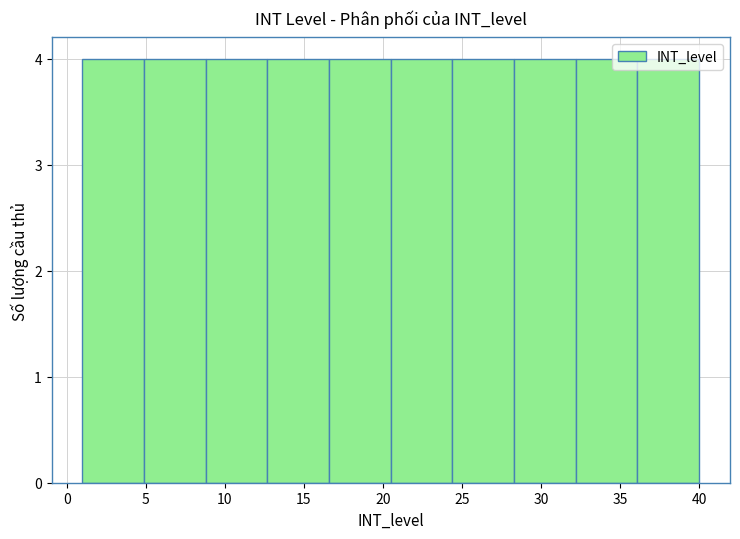

Reading left to right, list every bar in this chart as the range it spans on the x-axis followed by its height. Neither the bar edges nor the heights are printed on the chart, so give them approximately, as read against the axes.

1.0 to 4.9: 4
4.9 to 8.8: 4
8.8 to 12.7: 4
12.7 to 16.6: 4
16.6 to 20.5: 4
20.5 to 24.4: 4
24.4 to 28.3: 4
28.3 to 32.2: 4
32.2 to 36.1: 4
36.1 to 40.0: 4